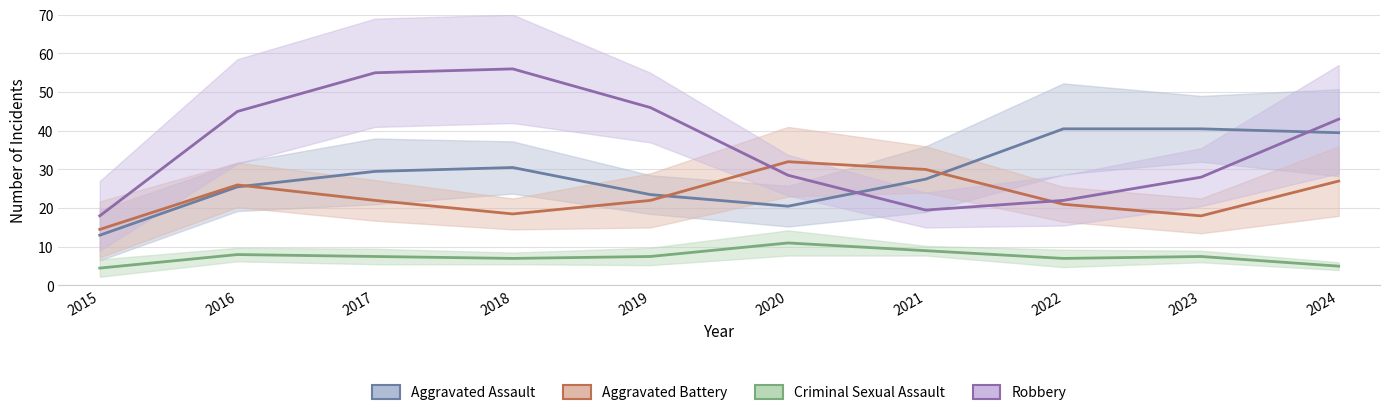

What is the value of the Aggravated Assault point at the 9th from the left?

40.5